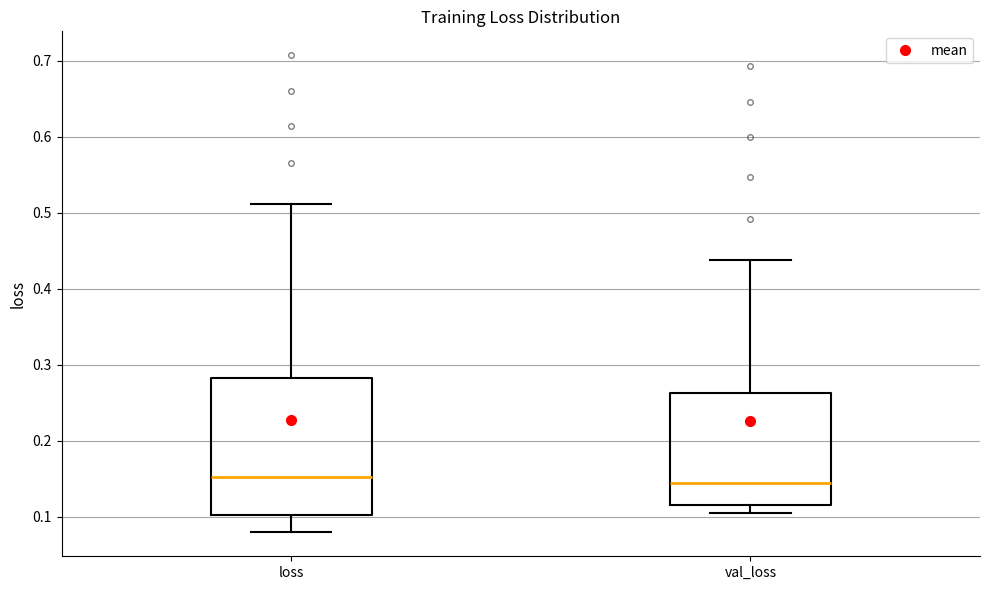

Comparing the boxes themselves (not the whiskers), which one is the tallest?

loss